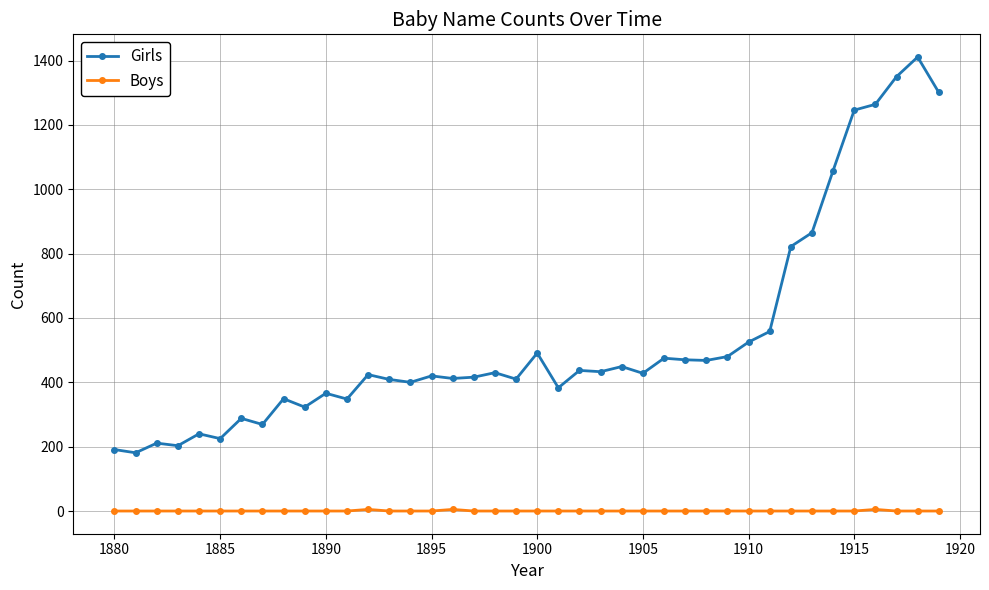

Which series has the largest total across all categories?

Girls